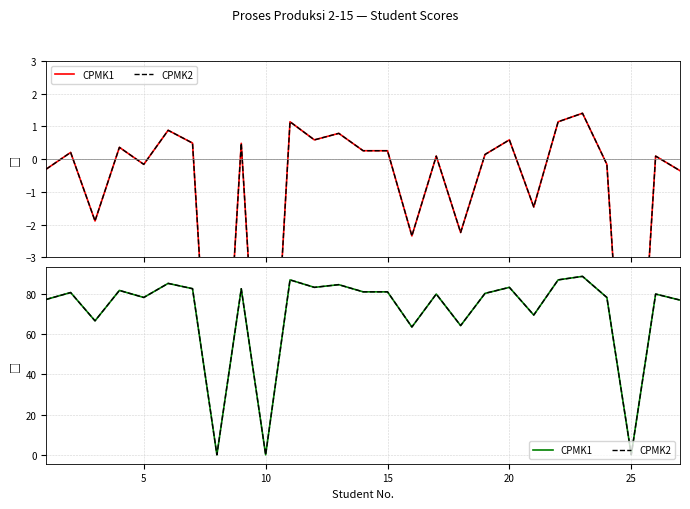

What is the difference between the maximum and minimum values in the CPMK2 series?

88.8